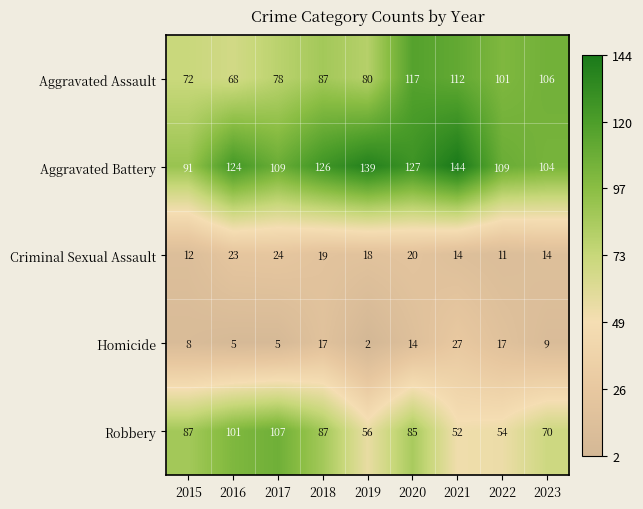

Which series has the largest range (max minus min)?

Robbery